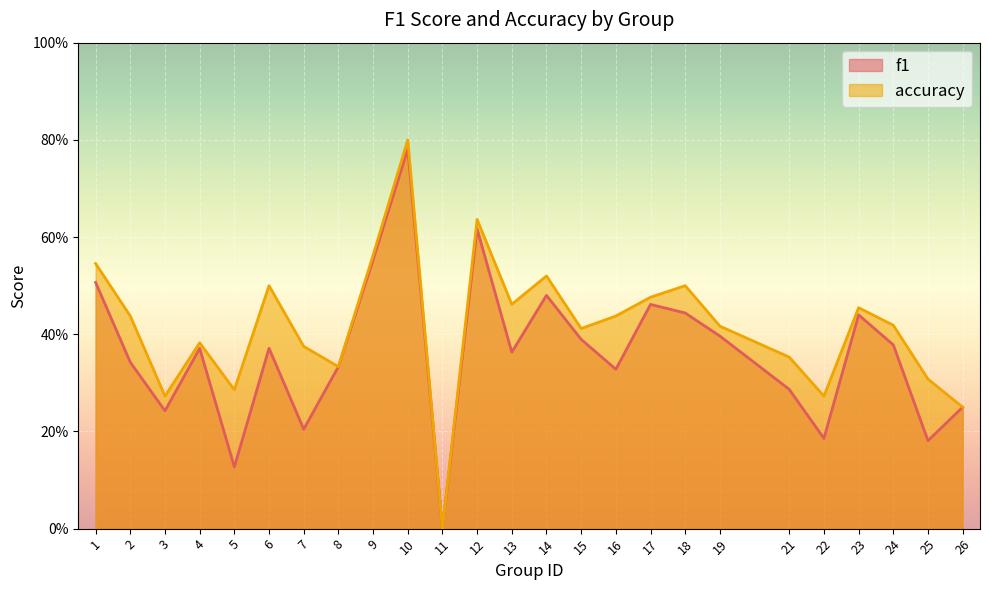

What is the spread (max minus min) of values at 18?

0.1